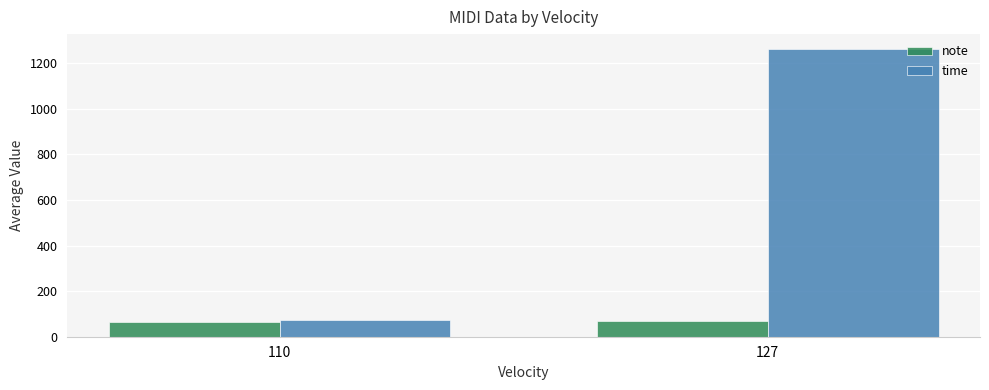

List the series in order of their peak value, lowest first.

note, time